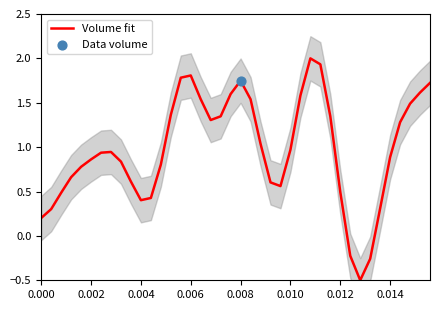

What is the minimum value for Volume fit?

-0.5